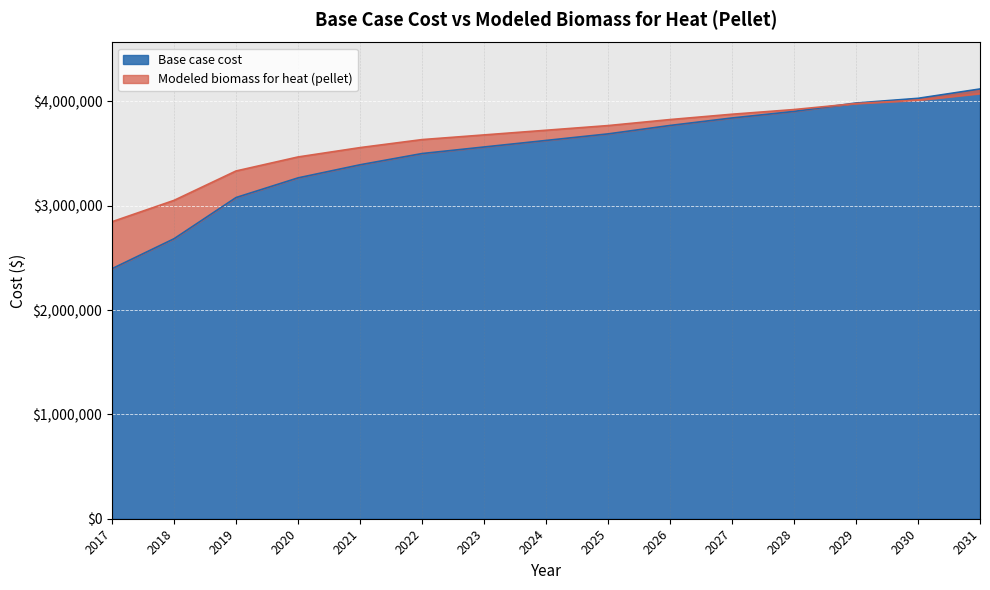

Reading left to right, list all the values displayed in this chart.

Base case cost: 2396903.5	2684030.6	3078830.2	3267257.4	3392875.4	3500548.1	3563357.1	3626166.2	3688975.2	3769729.7	3841511.4	3904320.5	3985075.0	4029938.6	4119665.8
Modeled biomass for heat (pellet): 2847031.4	3051855.2	3333488.0	3467903.6	3557514.0	3634323.0	3679128.2	3723933.4	3768738.6	3826345.3	3877551.2	3922356.4	3979963.1	4011966.9	4075974.3